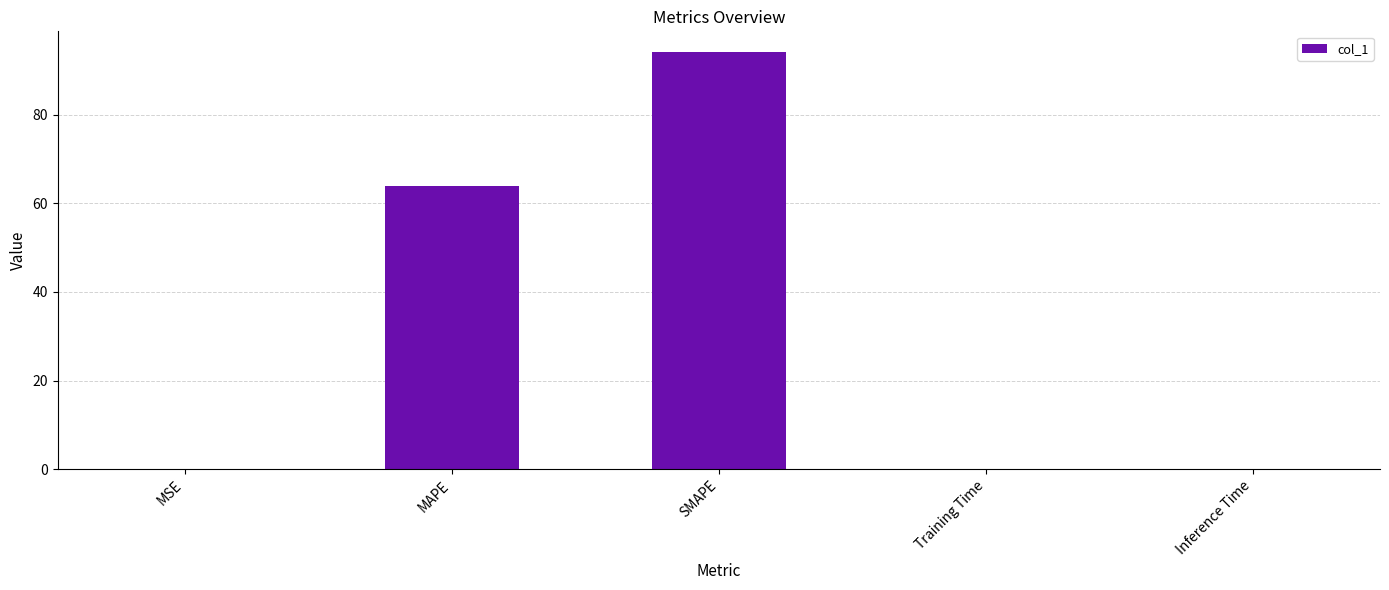

Read the value at MAPE.

64.0